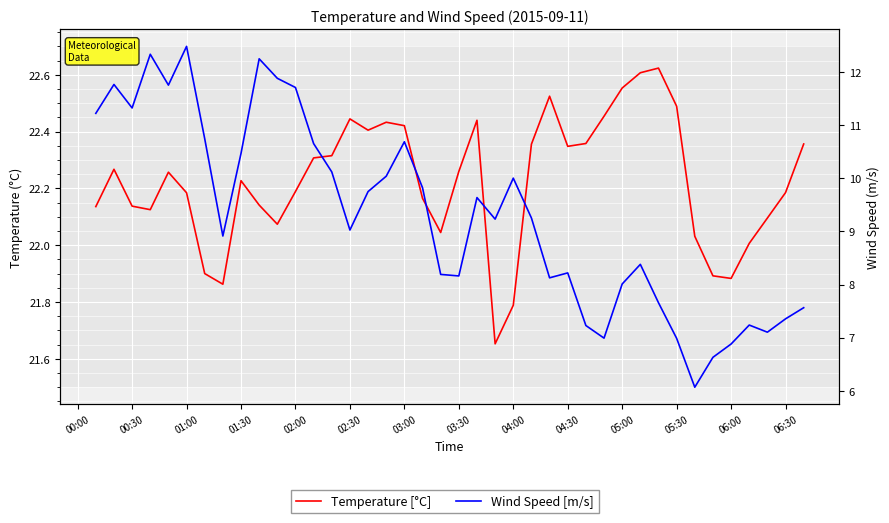

What are all the series names shown in the legend?

Temperature [°C], Wind Speed [m/s]